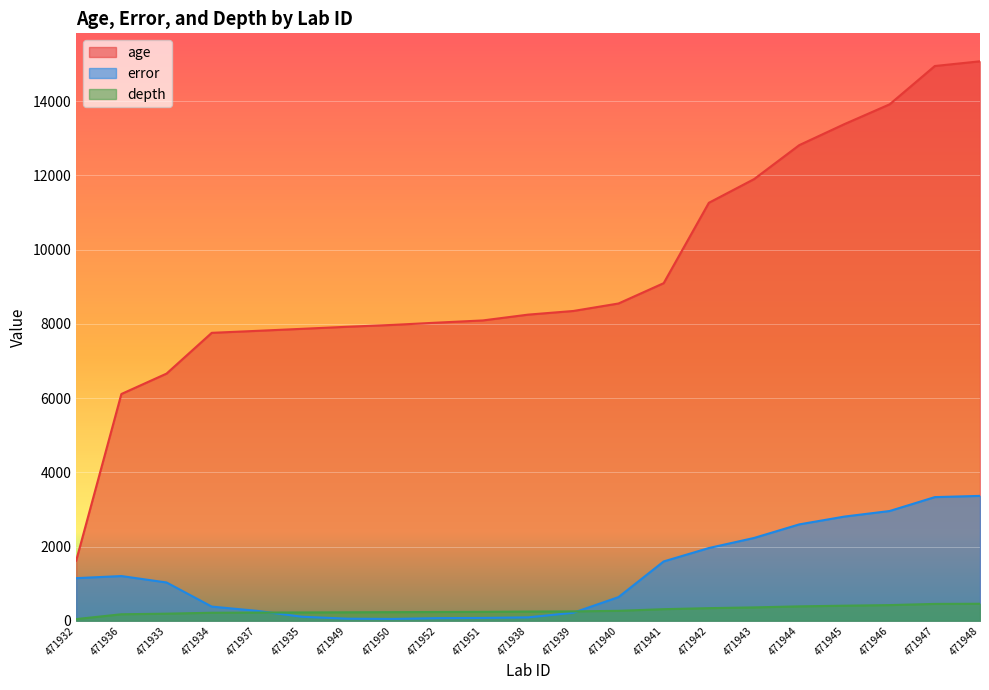

Between 471943 and 471940, which is larger?

471943